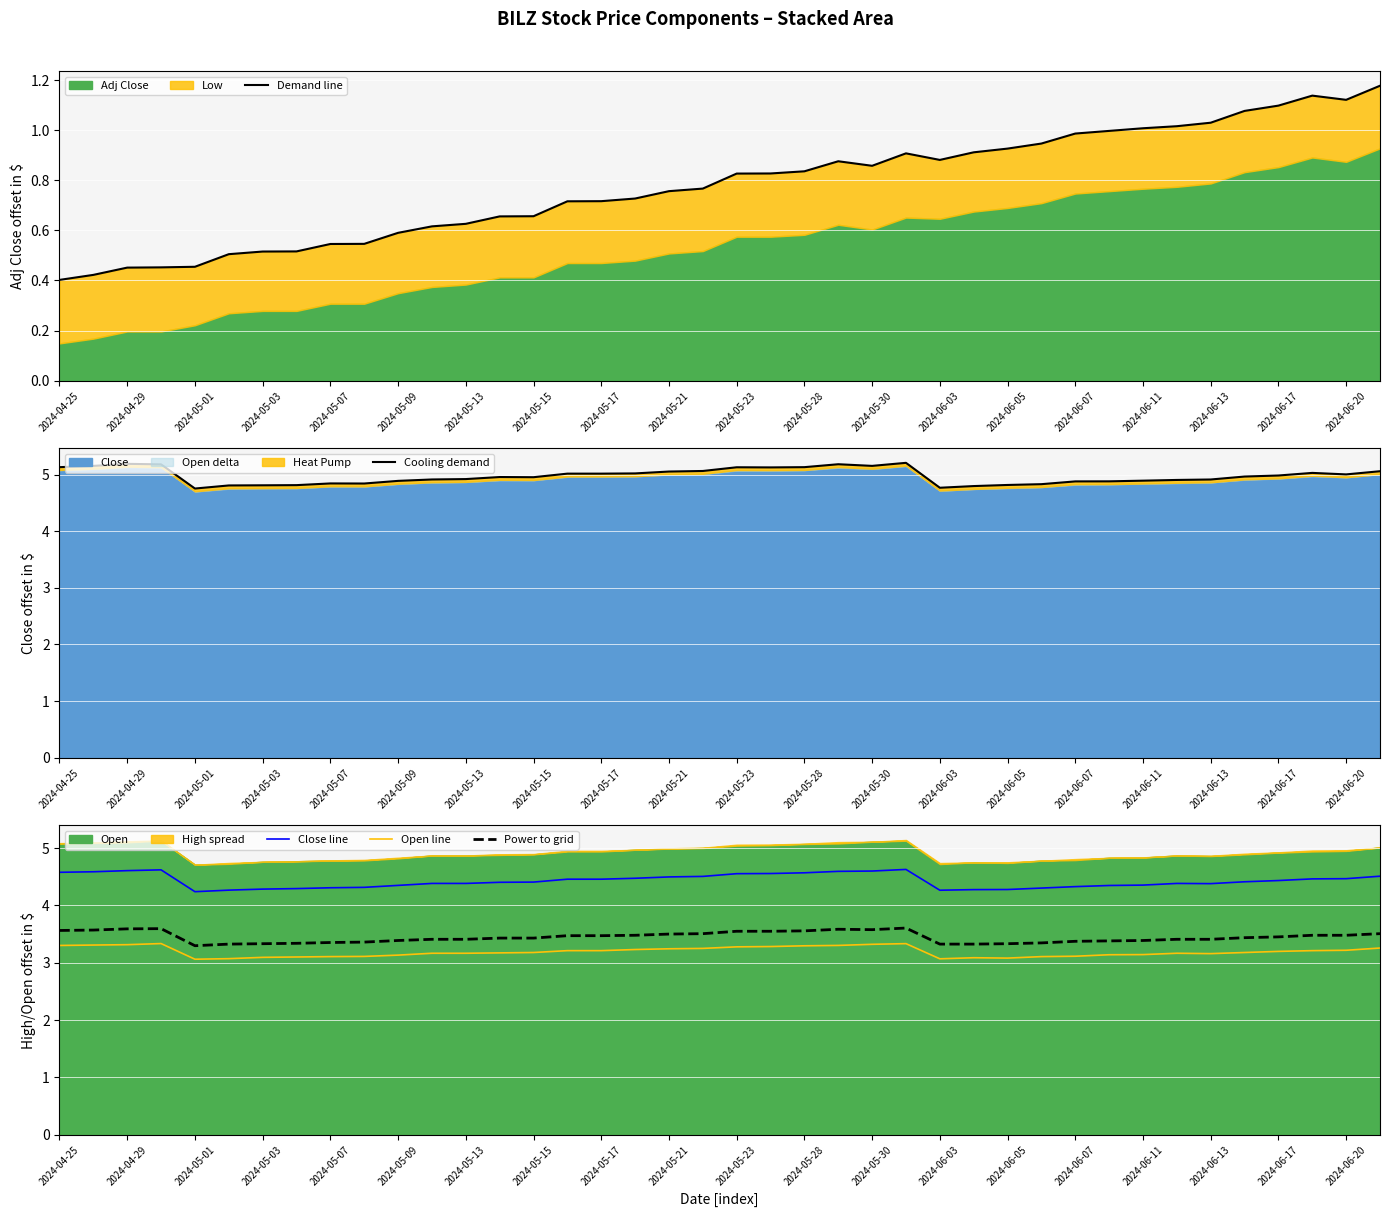

At which category is the sum across all series the highest?

25